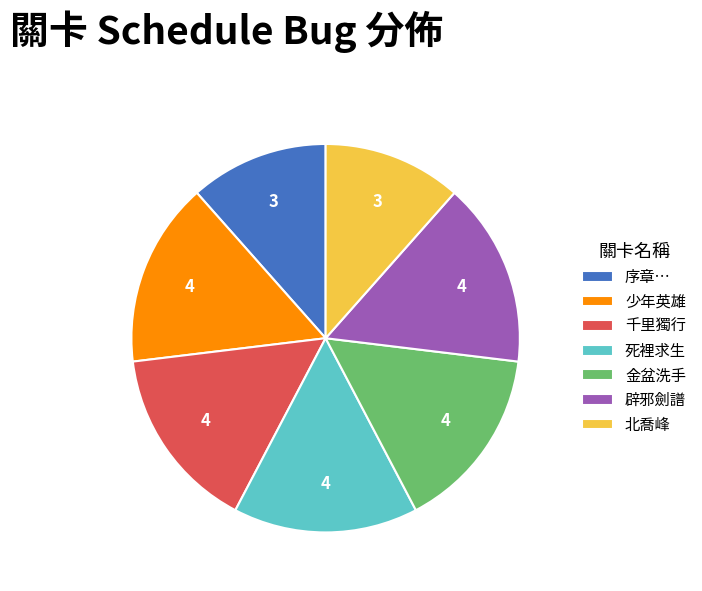

Does any single category account for the majority?

No